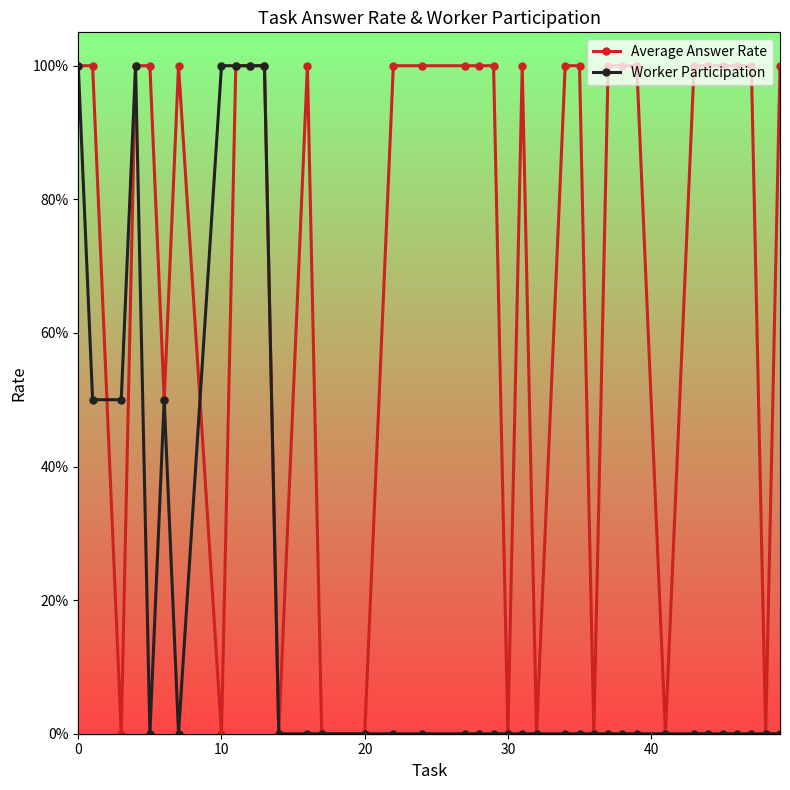

What are all the series names shown in the legend?

Average Answer Rate, Worker Participation